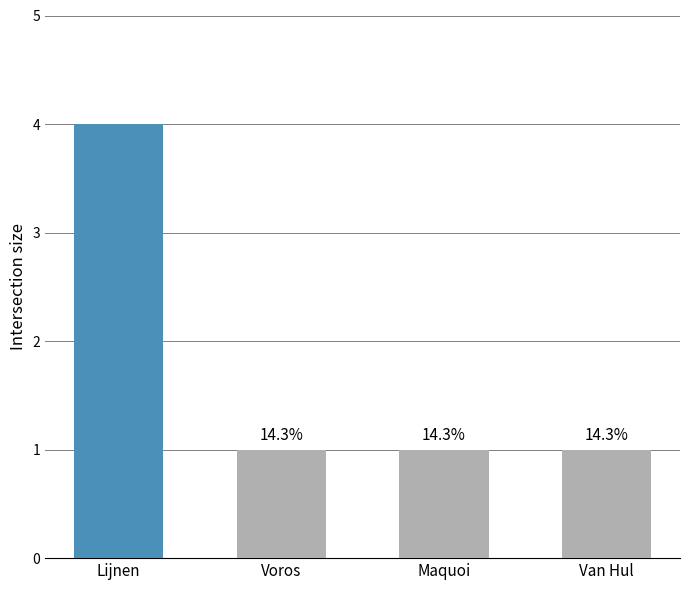

How many bars are there in total?

4